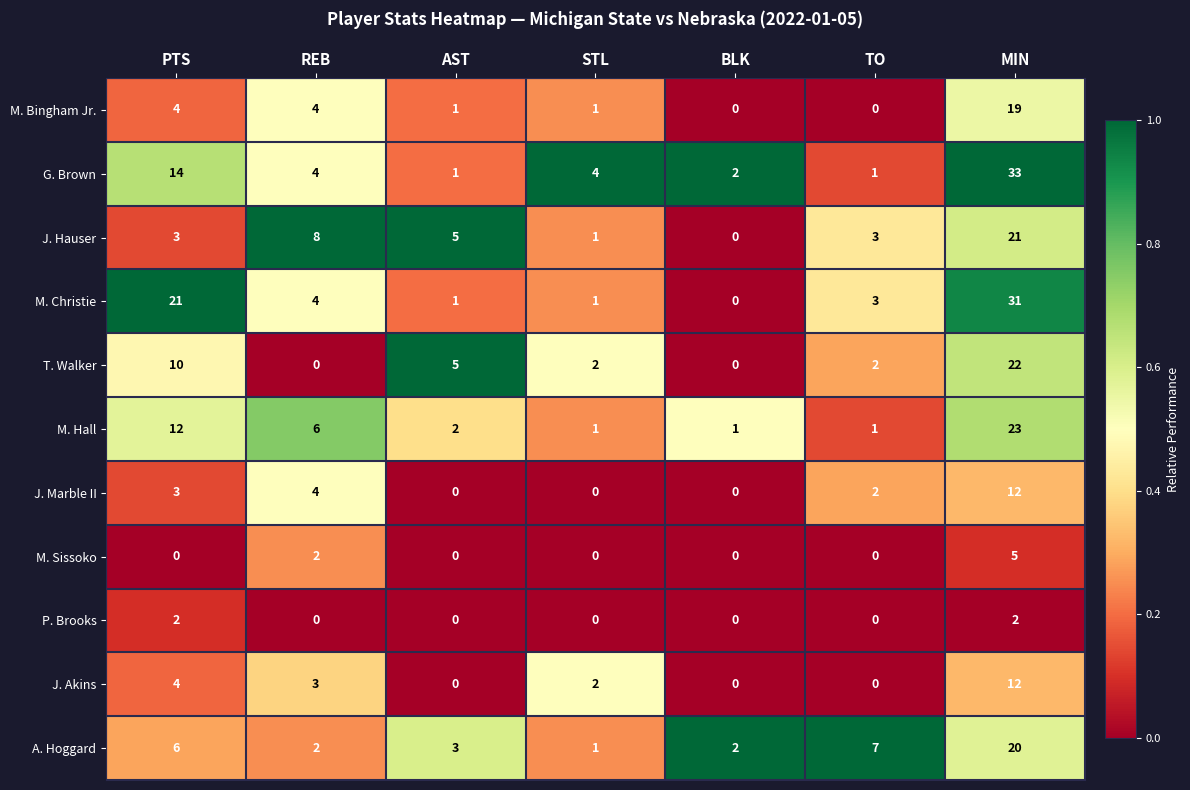

How many data points does each series have?

7